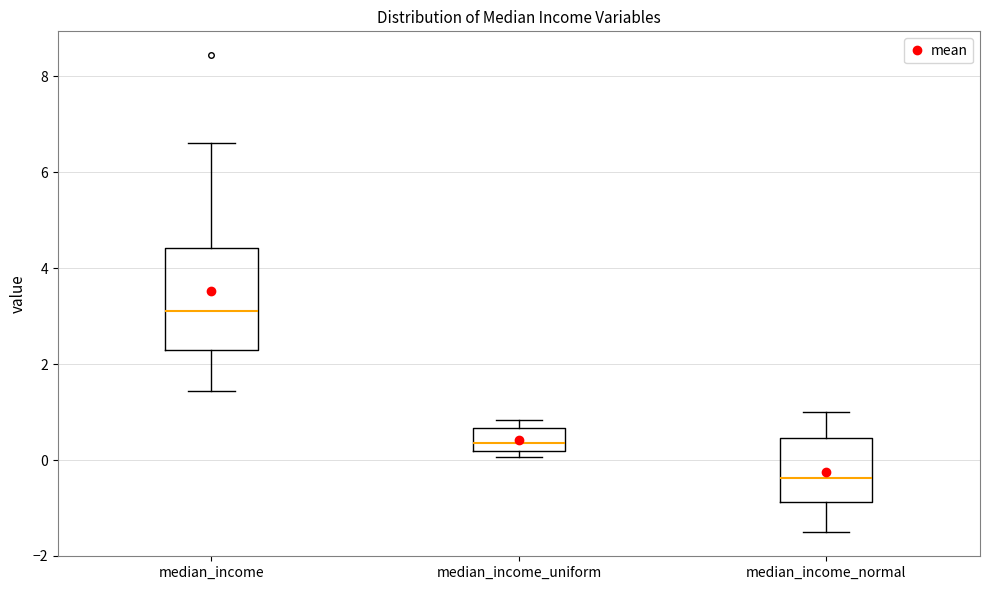

Reading left to right, transcribe this box plot: for each box, give where its median line is, the range the box spans, and where its two whiskers end, as read against the y-axis. The values are not printed on the chart, so give them approximately, as read against the axis.

median_income: median 3.2, box 2.4 to 4.4, whiskers 1.4 to 6.6
median_income_uniform: median 0.4, box 0.2 to 0.6, whiskers 0.0 to 0.8
median_income_normal: median -0.4, box -0.8 to 0.4, whiskers -1.6 to 1.0